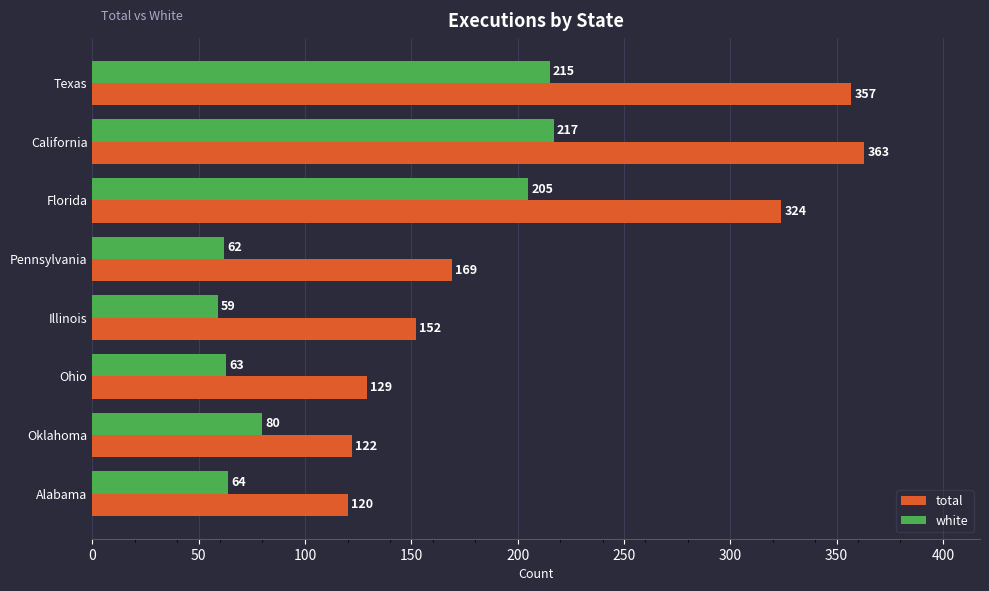

At which category does the chart reach its minimum across all series?

Illinois